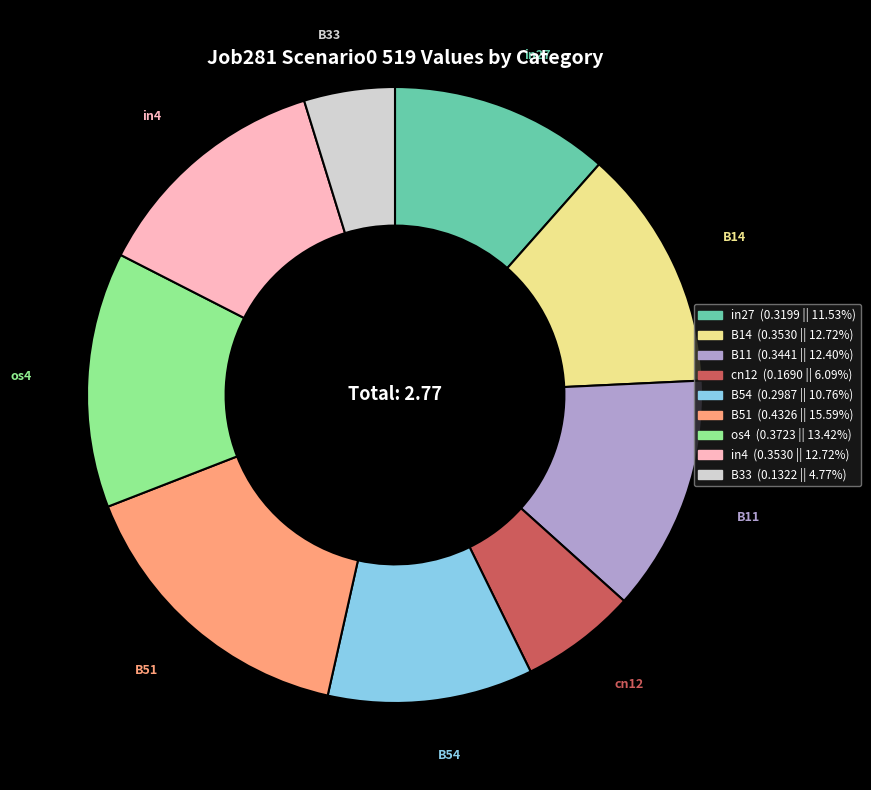

The in27 slice represents 12% of the pie. True or false?

True